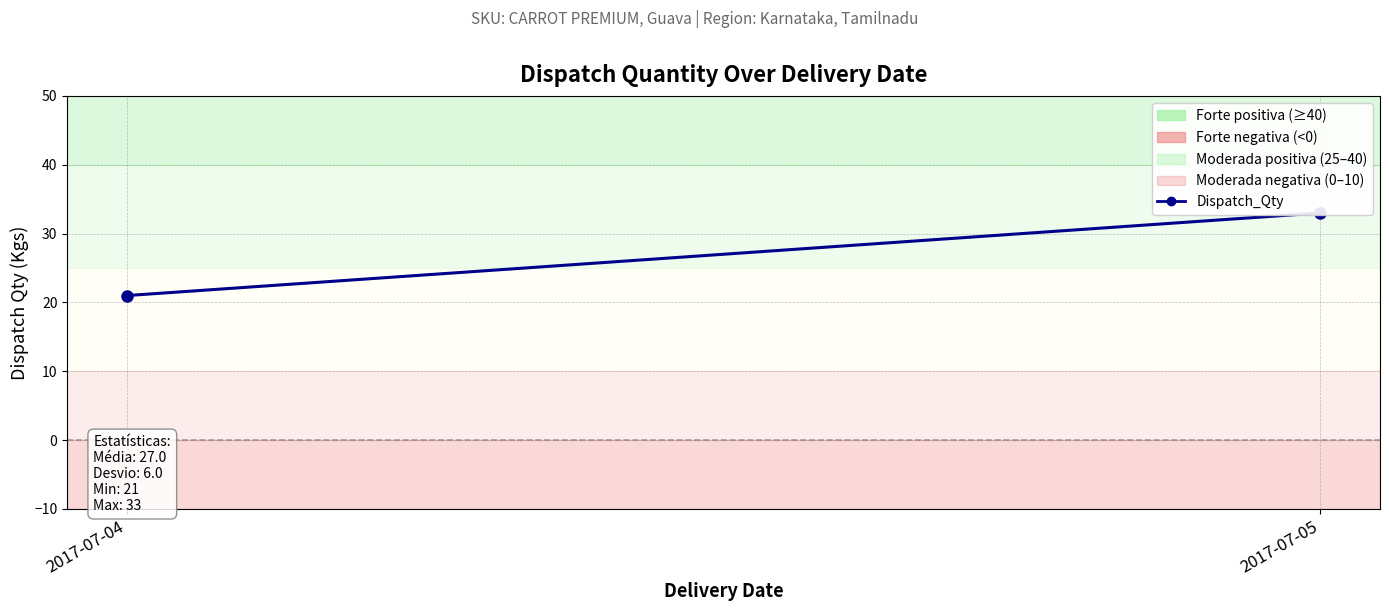

Read the value at 2017-07-05, to the nearest 5.

35